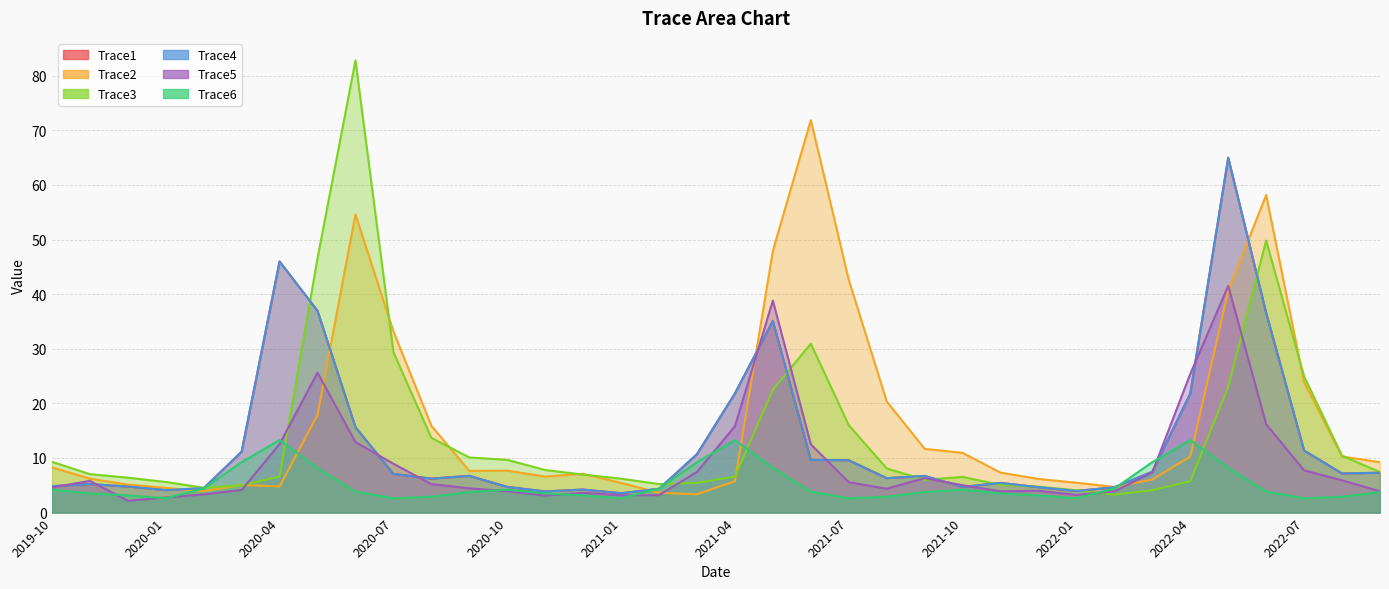

Between 2021-03-01 and 2020-05-01, which is larger?

2020-05-01